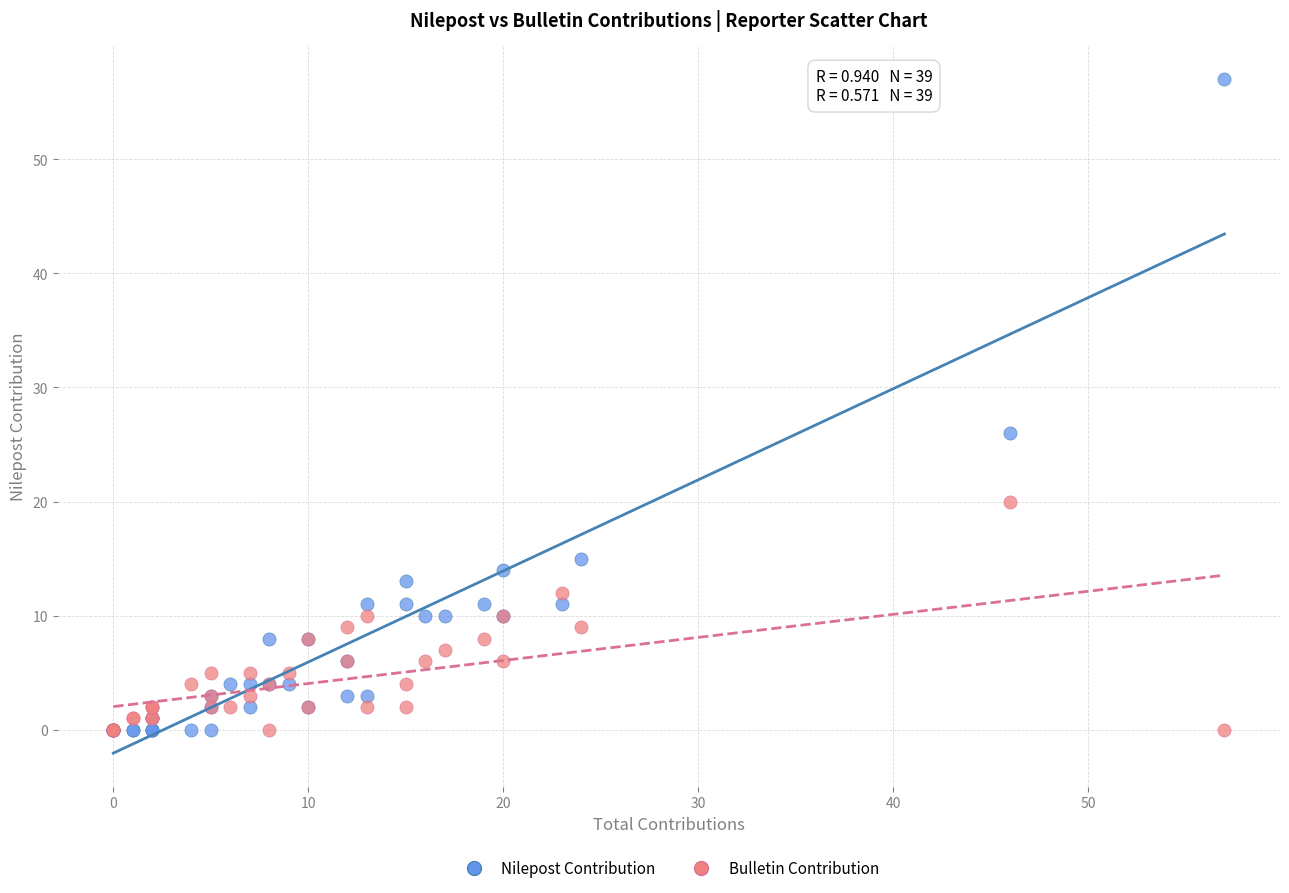

Which series has the widest spread of Y values?

Nilepost Contribution